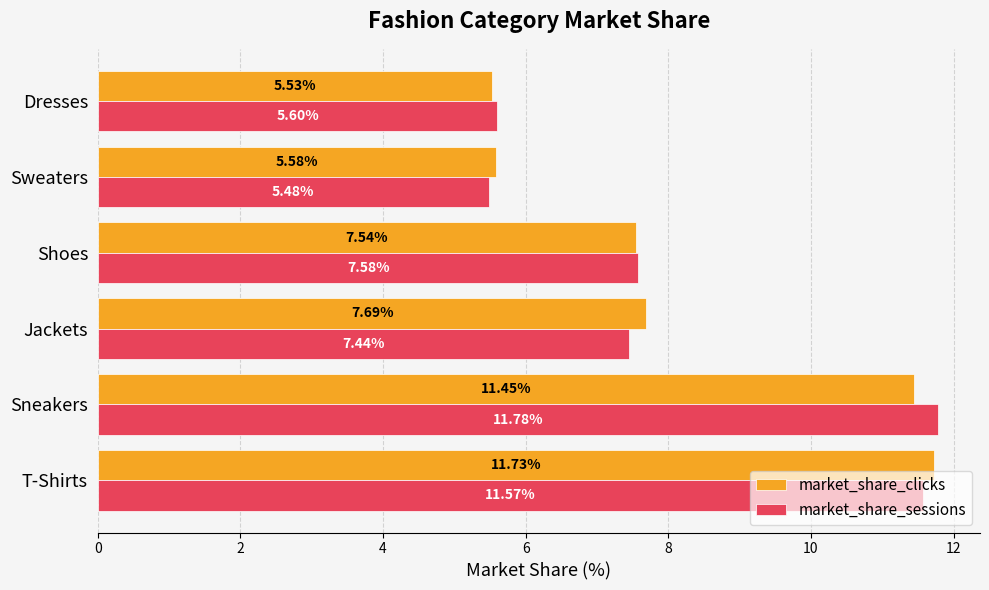

What is the sum of all market_share_sessions values?

49.5